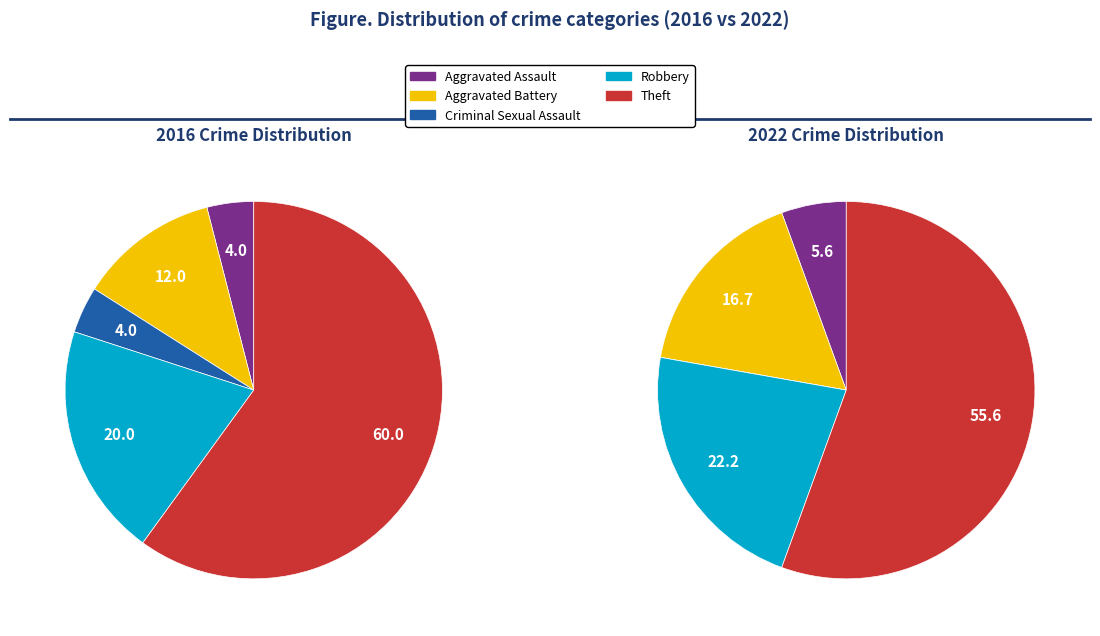

To the nearest percent, what is the average slice percentage?

20%